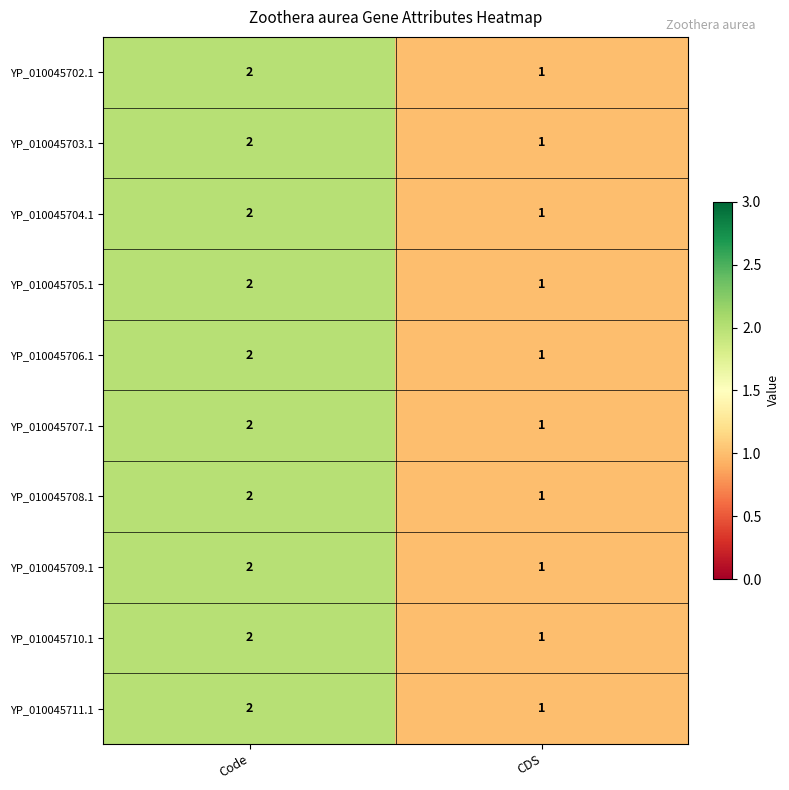

How many distinct data groups are displayed?

10